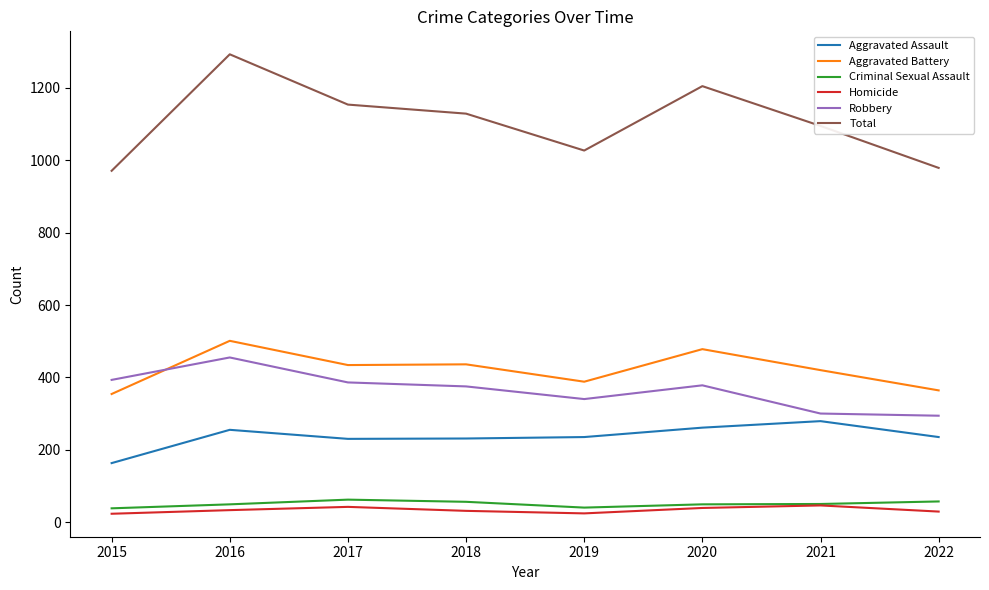

Which series has the largest range (max minus min)?

Total